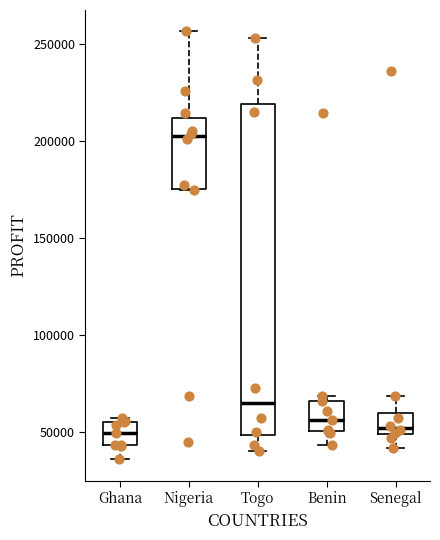

Comparing the boxes themselves (not the whiskers), which one is the tallest?

Togo